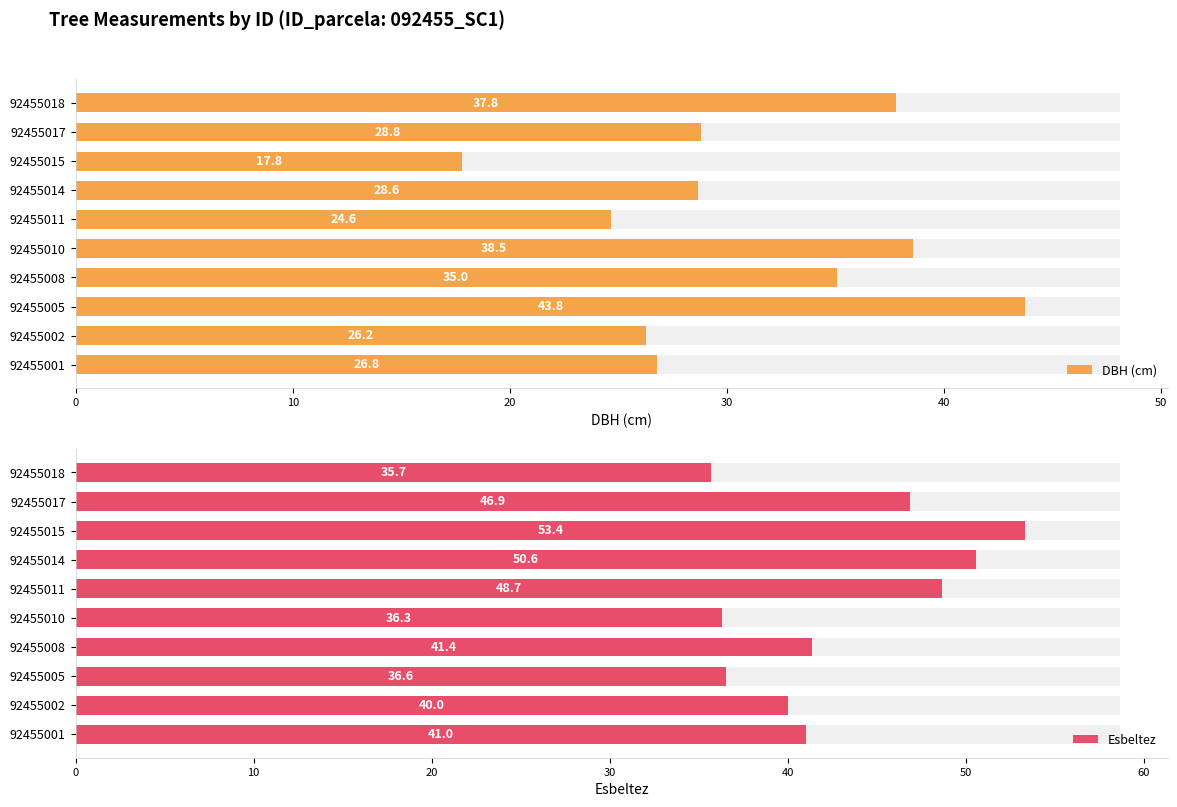

Rank the series by their maximum value, from highest to lowest.

Esbeltez, DBH (cm)